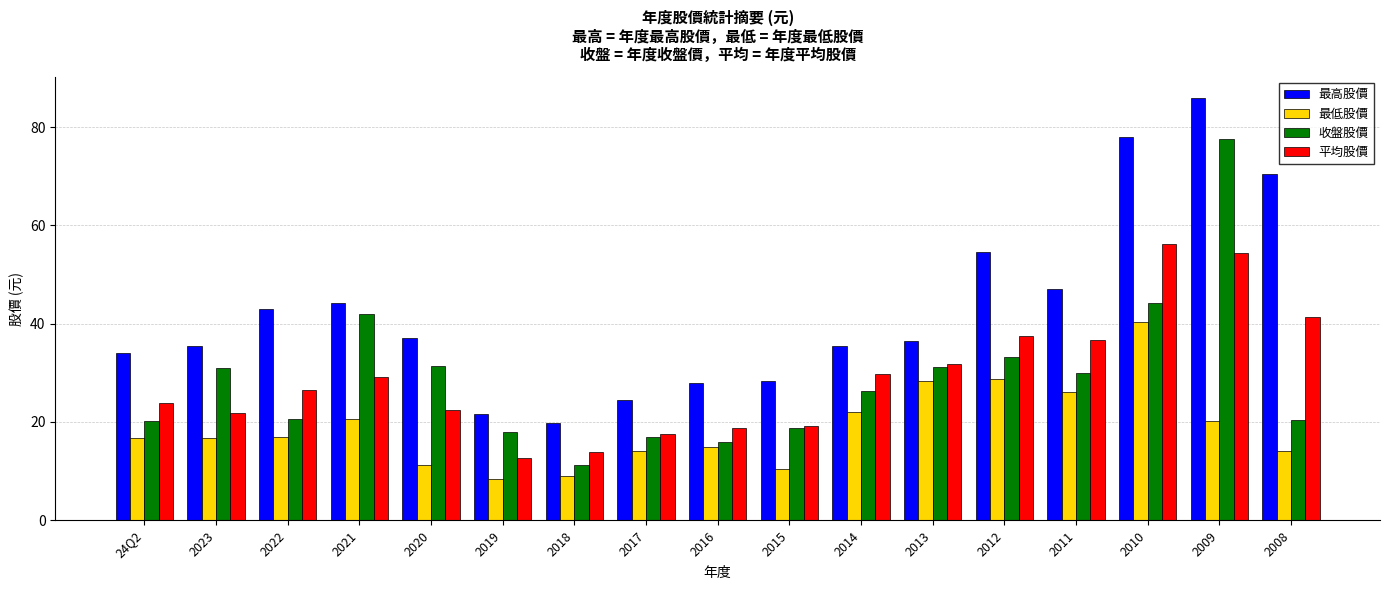

Between 2023 and 2016, which series saw the biggest shift?

收盤股價